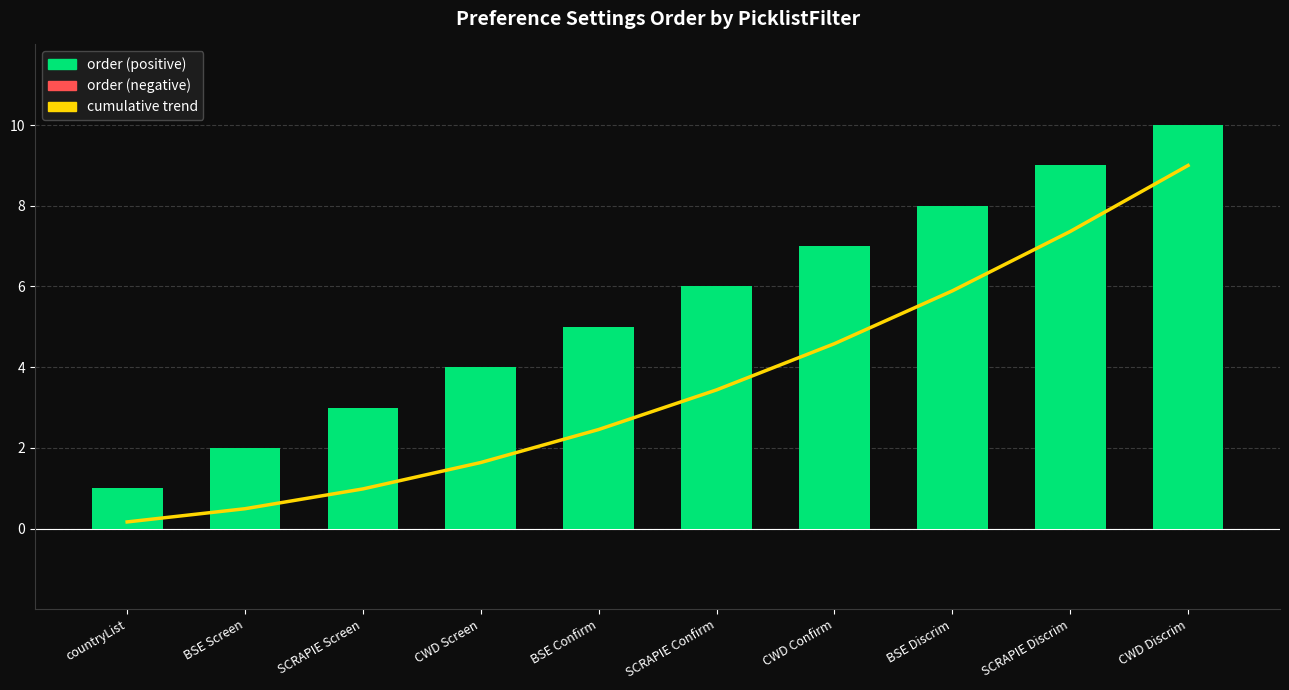

What is the difference between the highest and lowest values at countryList?

0.8